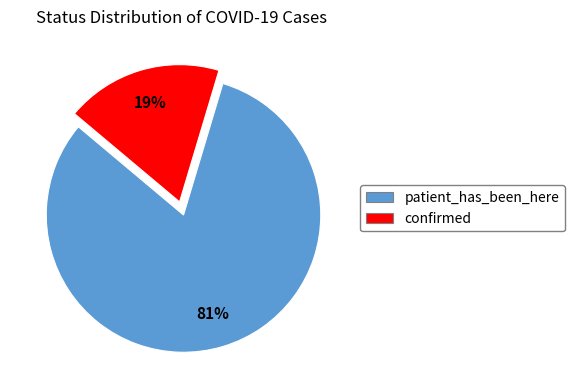

What percentage is the patient_has_been_here slice, to the nearest percent?

81%